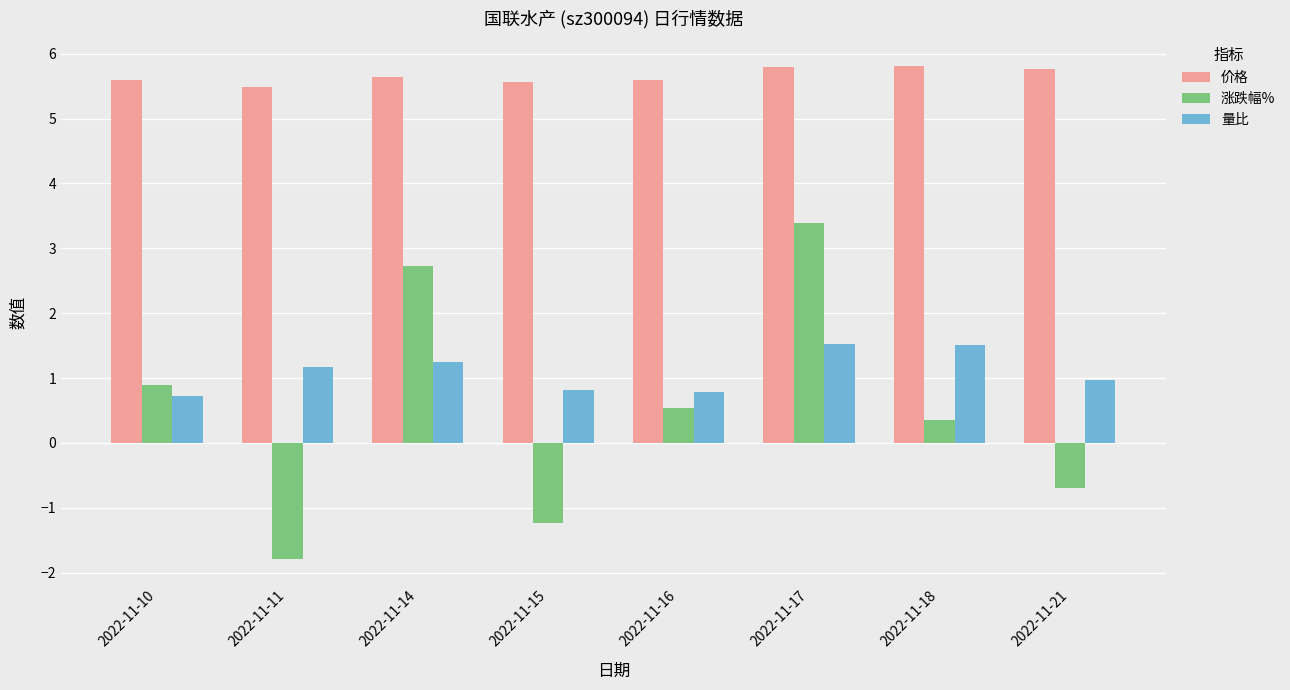

Rank the series by their maximum value, from lowest to highest.

量比, 涨跌幅%, 价格